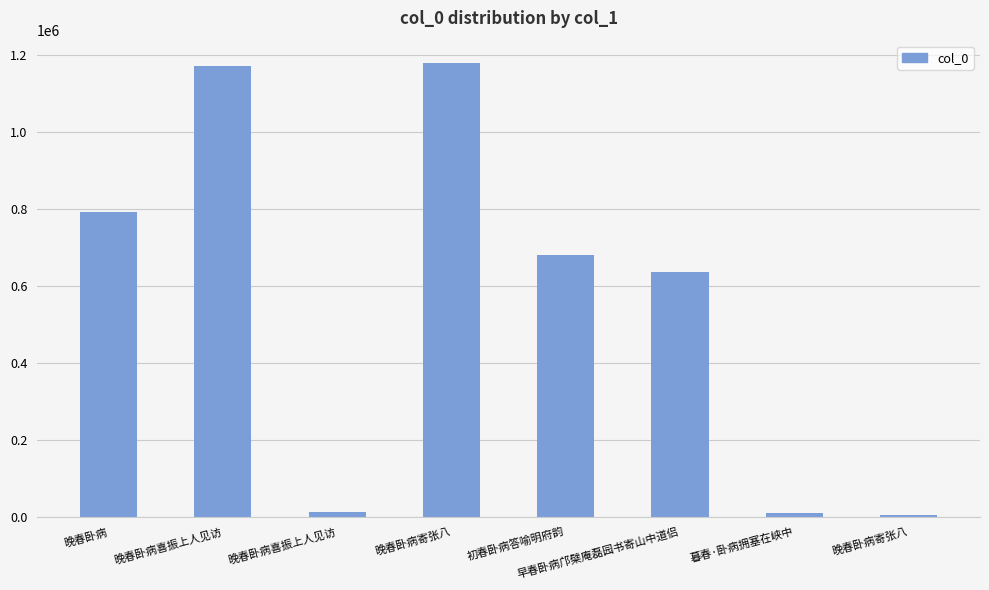

How many bars are there in total?

8